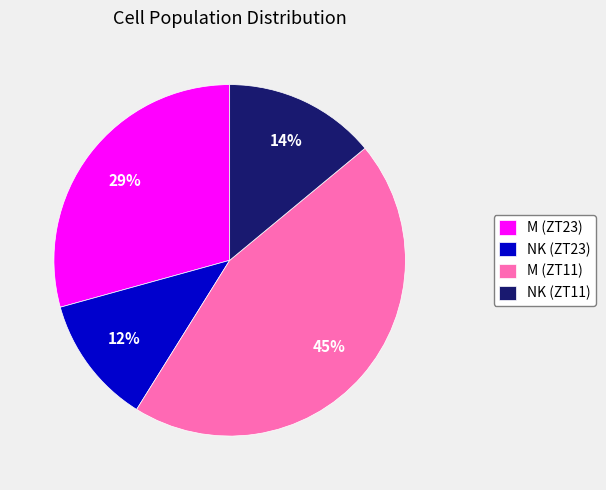

Is it true that M (ZT23) is 29% of the pie?

True